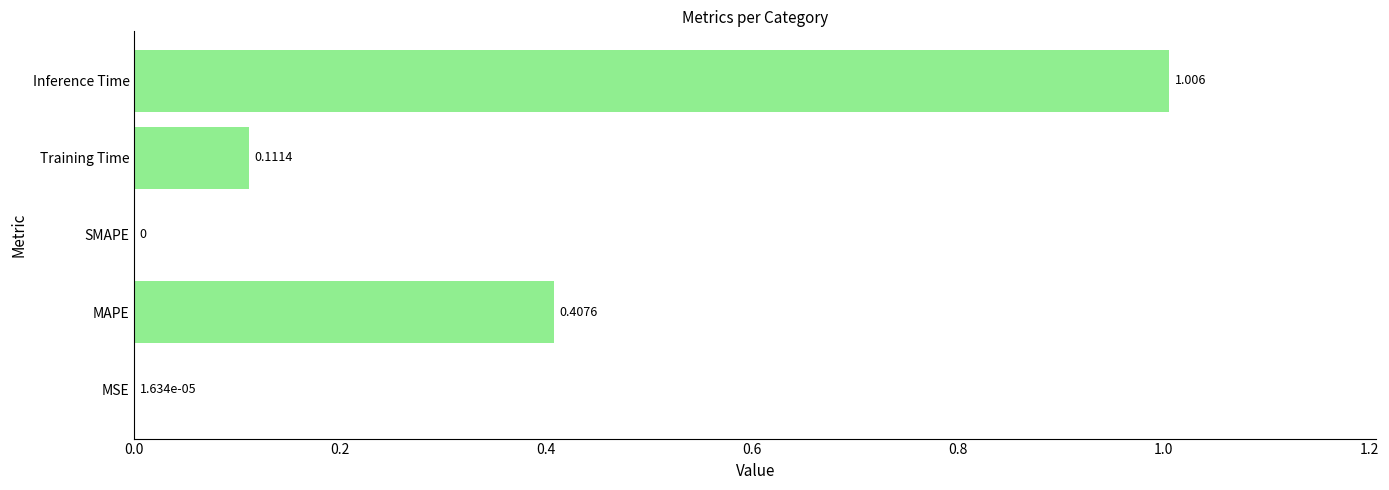

Between Training Time and SMAPE, which is larger?

Training Time